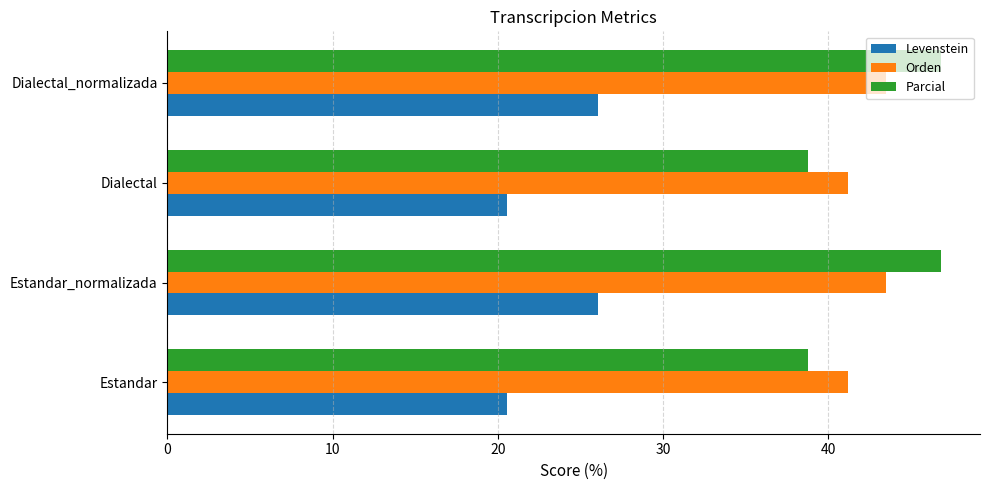

What is the difference between the highest and lowest values at Estandar_normalizada?

20.8